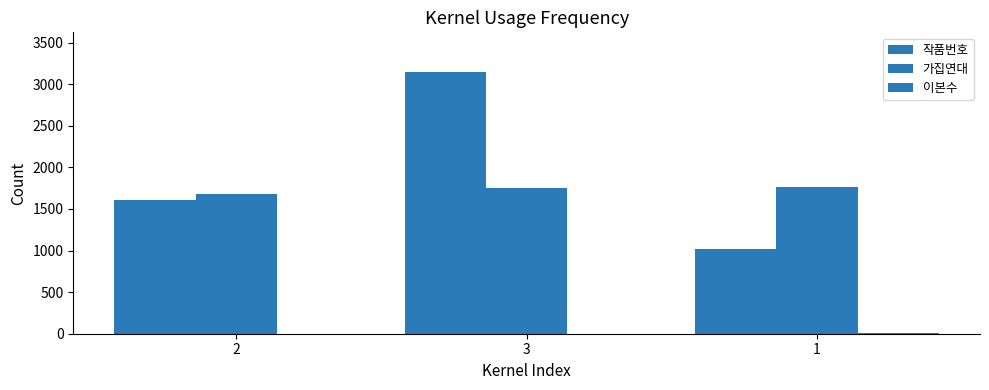

Rank the series by their maximum value, from lowest to highest.

이본수, 가집연대, 작품번호